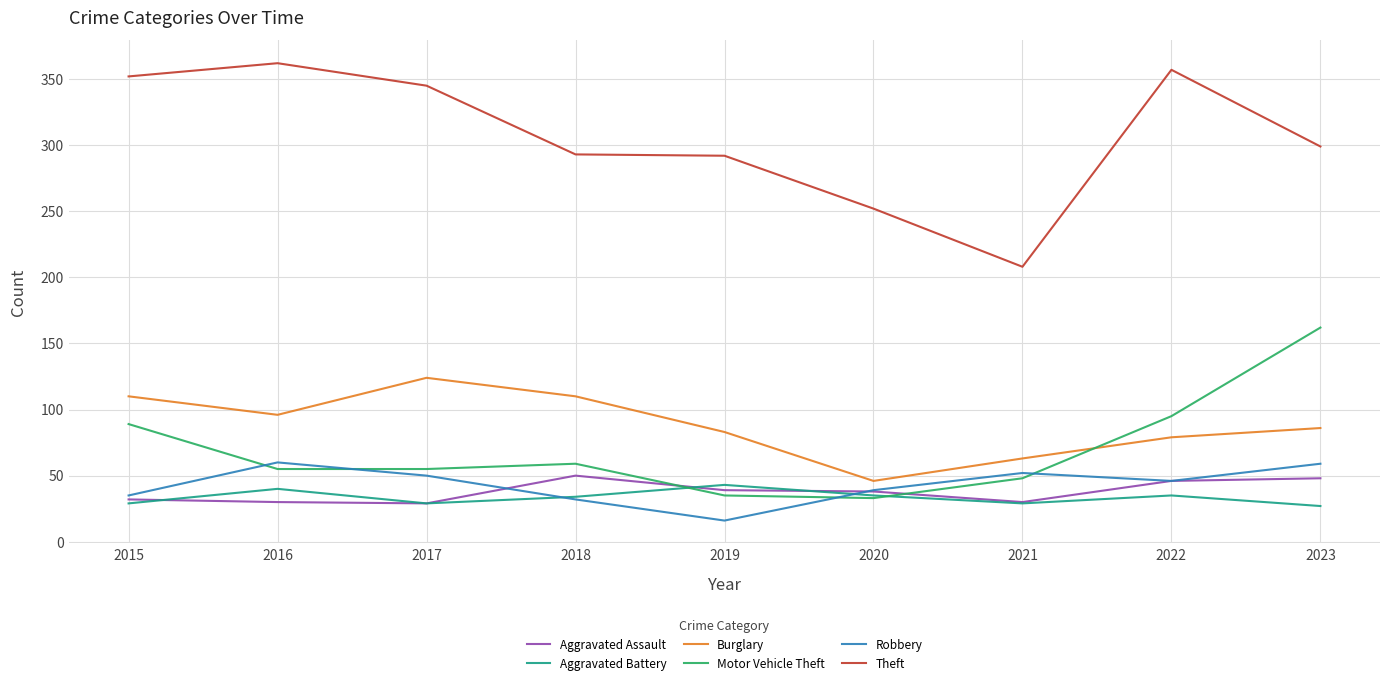

True or false: Motor Vehicle Theft has more than 0 points higher than both neighbors.

True